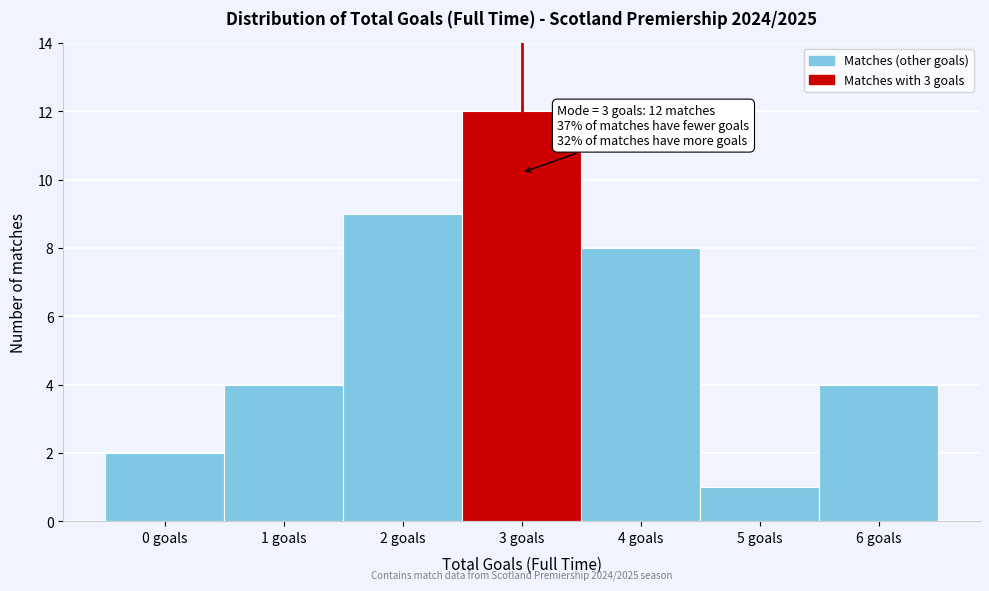

Reading left to right, transcribe all the data shown in this chart.

2	4	9	12	8	1	4